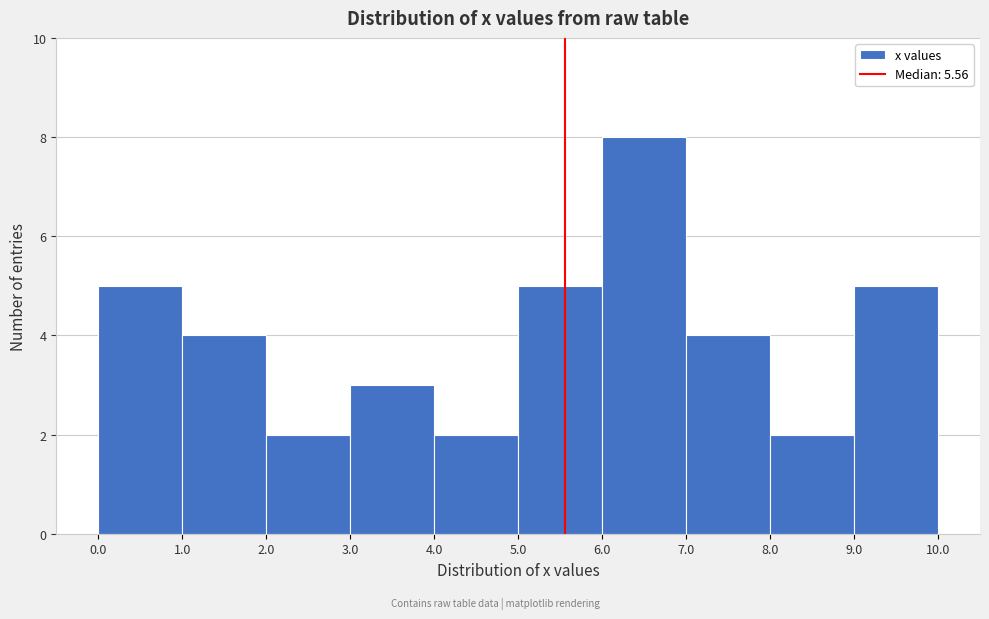

Reading left to right, transcribe this chart: for each bar, give the range it covers on the x-axis and its height. The values are not printed on the chart, so give them approximately, as read against the axis.

0.0 to 1.0: 5
1.0 to 2.0: 4
2.0 to 3.0: 2
3.0 to 4.0: 3
4.0 to 5.0: 2
5.0 to 6.0: 5
6.0 to 7.0: 8
7.0 to 8.0: 4
8.0 to 9.0: 2
9.0 to 10.0: 5